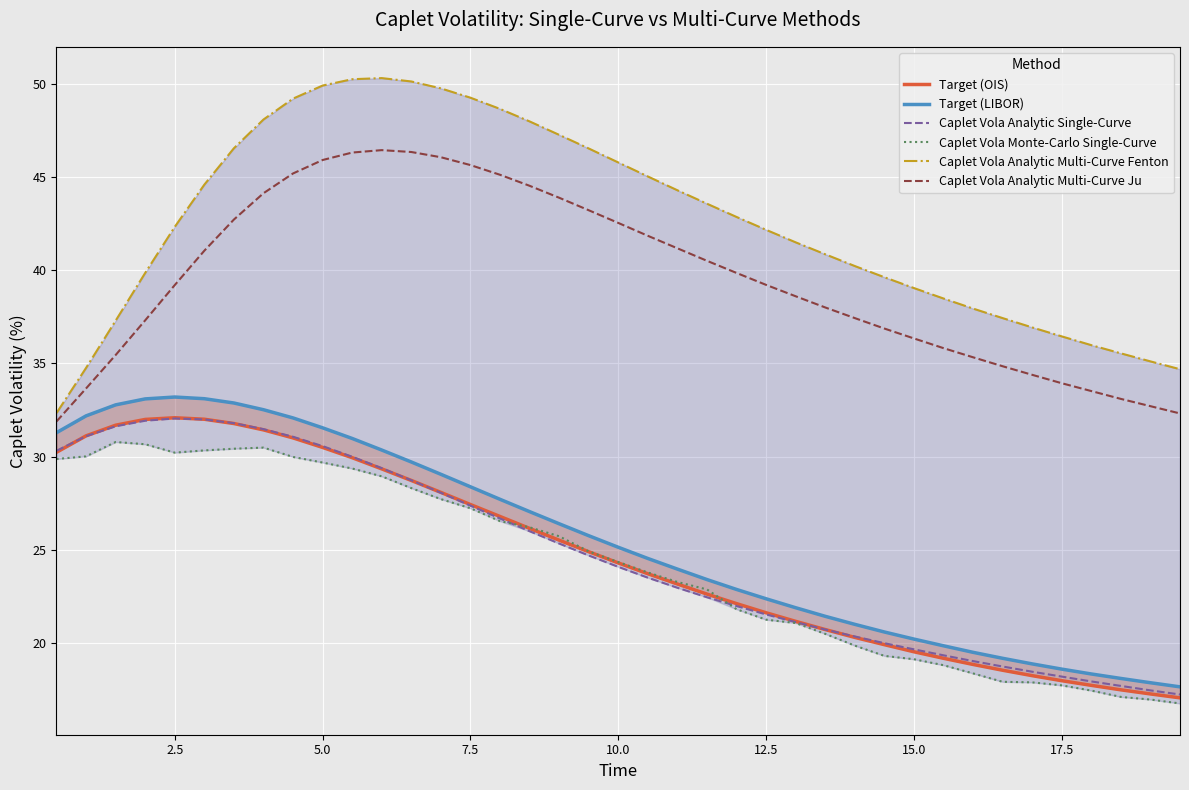

True or false: Caplet Vola Monte-Carlo Single-Curve has a value of 26.9 at 15.0.

False